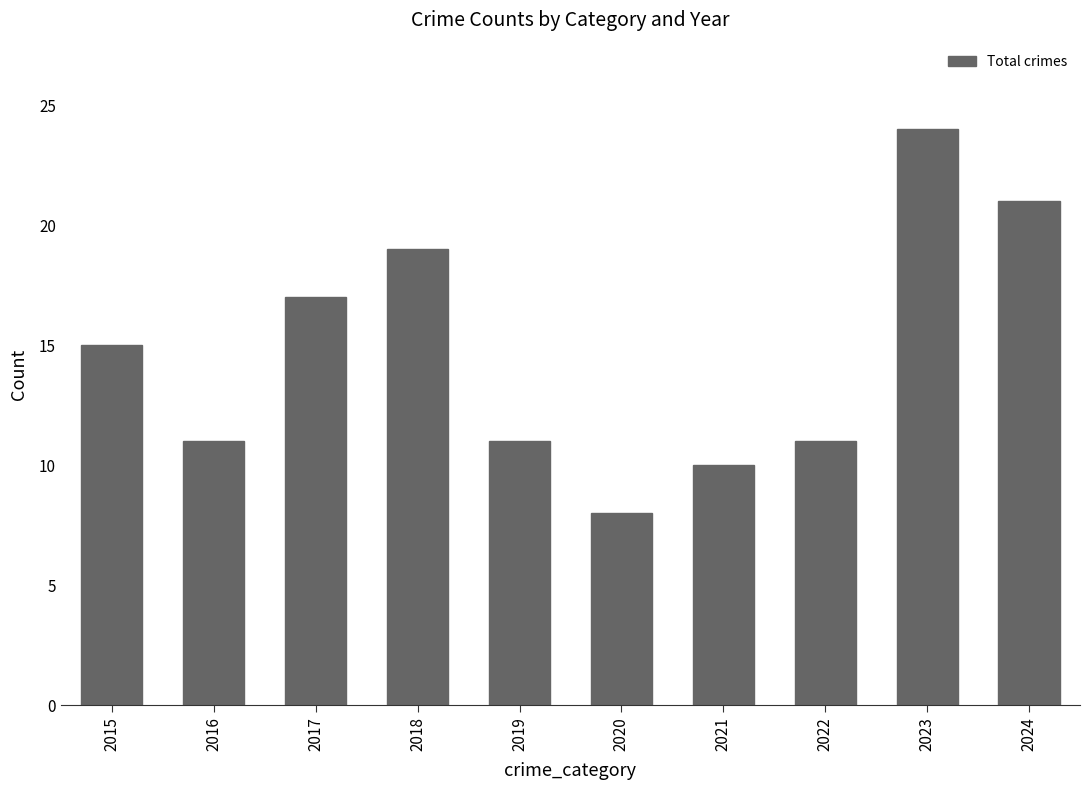

How many bars are there in total?

10